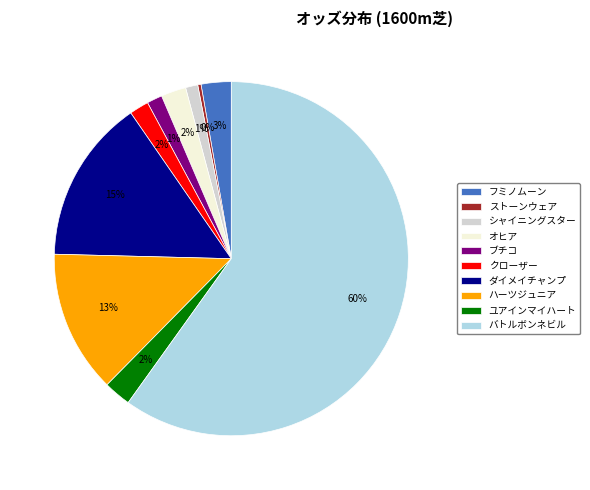

Which slice is the smallest?

ストーンウェア